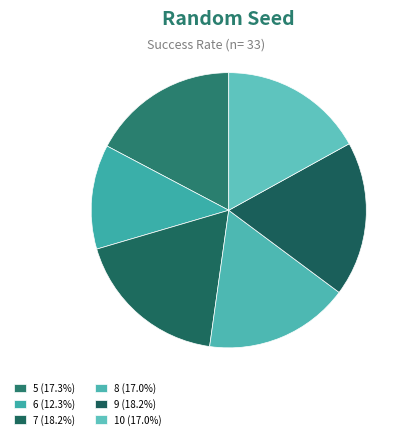

How many slices are in this pie chart?

6